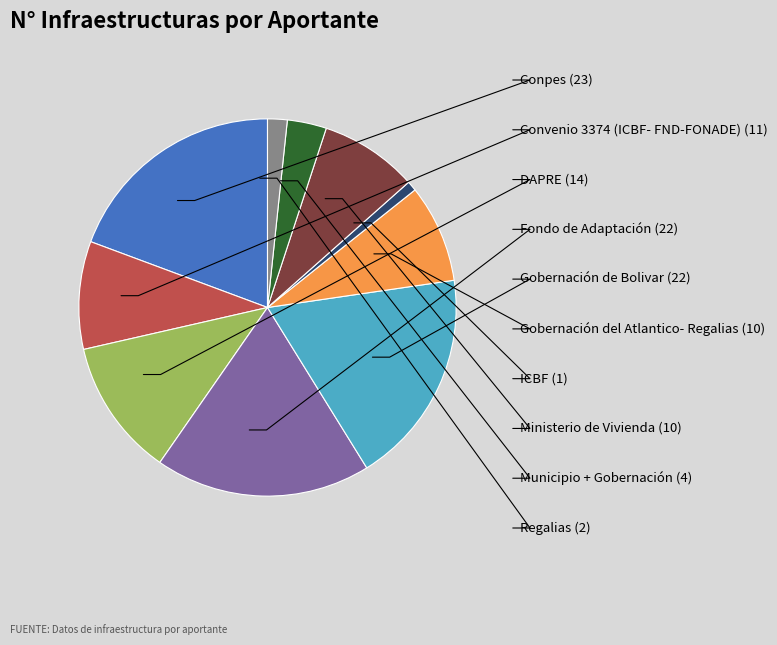

Is there any slice that represents more than half of the pie?

No